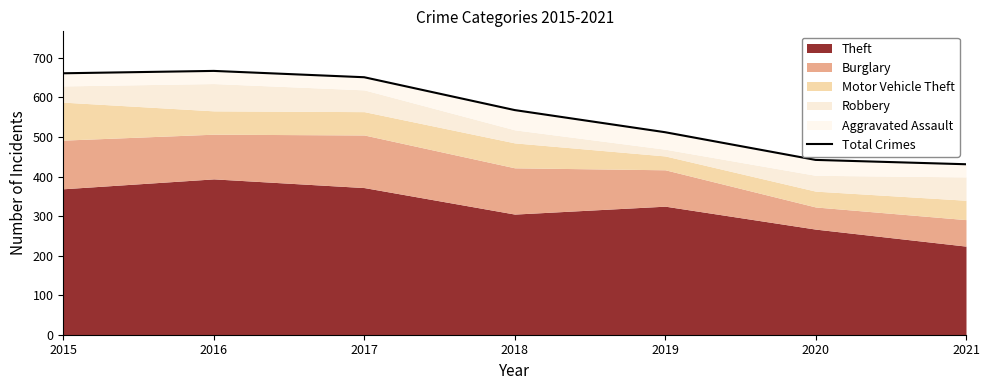

Count the number of categories in the chart.

7